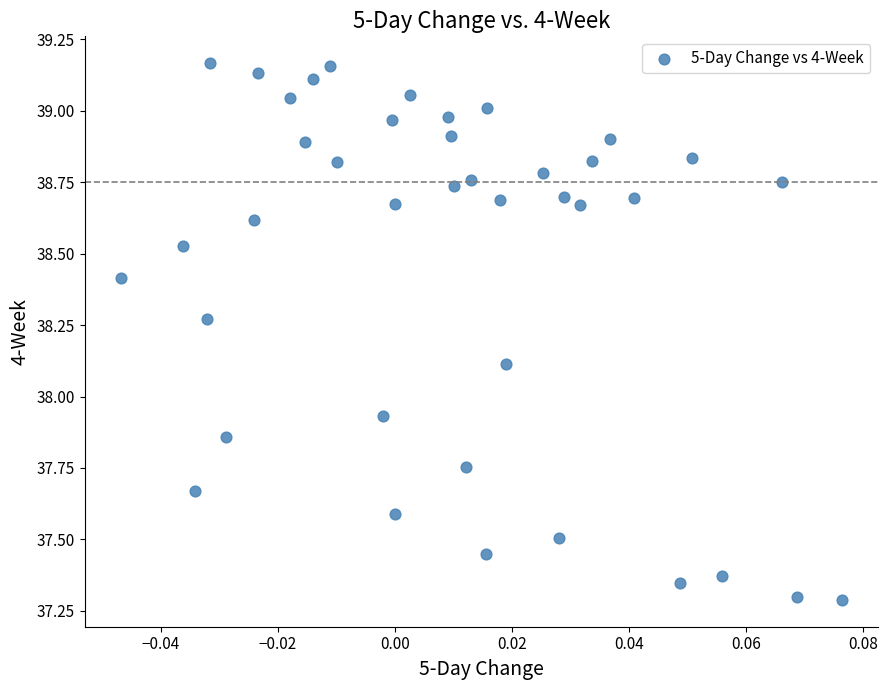

What is the range of Y values (max minus min)?

1.9